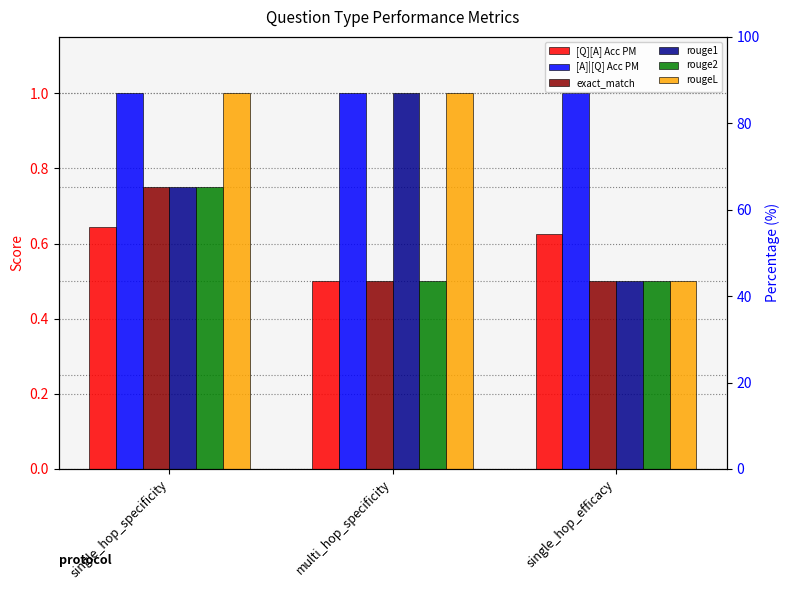

Reading left to right, list all the values displayed in this chart.

[Q][A] Acc PM: 0.6	0.5	0.6
[A]|[Q] Acc PM: 1.0	1.0	1.0
exact_match: 0.8	0.5	0.5
rouge1: 0.8	1.0	0.5
rouge2: 0.8	0.5	0.5
rougeL: 1.0	1.0	0.5